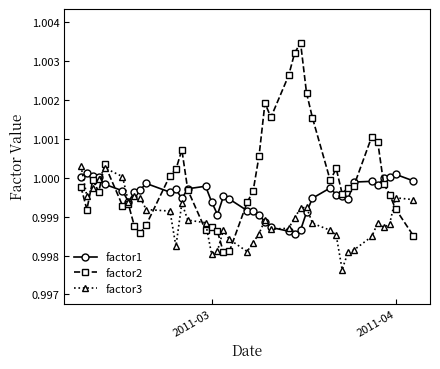

Which series has the largest total across all categories?

factor2